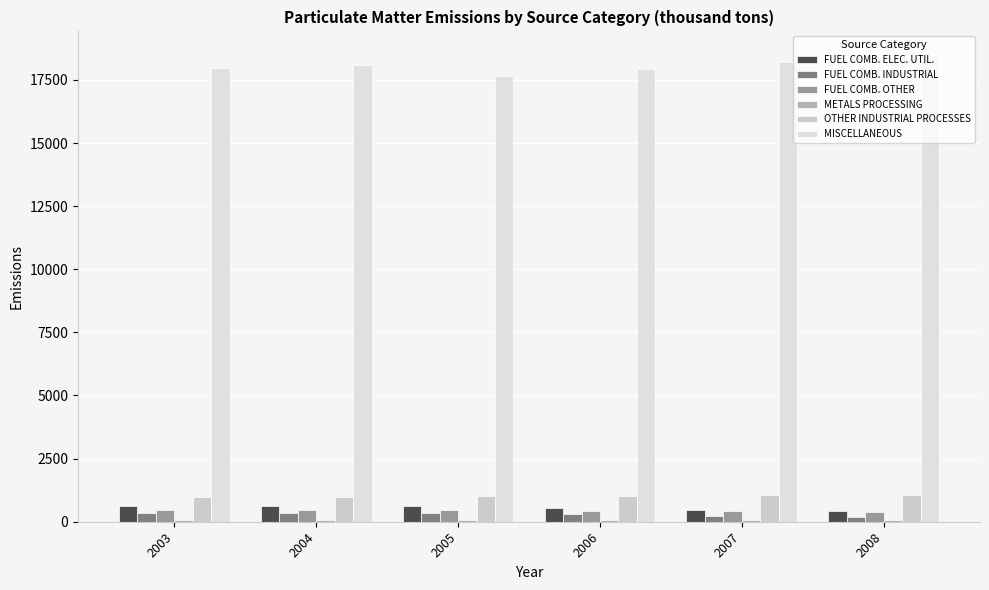

Which series changed the most between 2006 and 2007?

MISCELLANEOUS